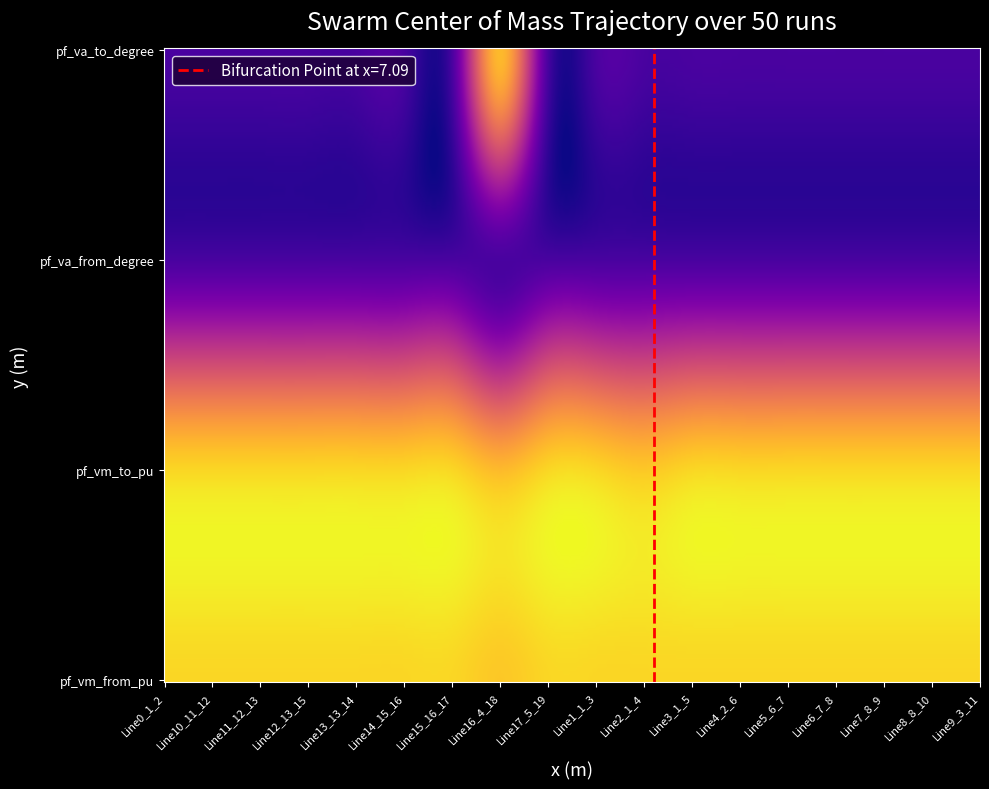

At how many categories does at least one series exceed 0?

18